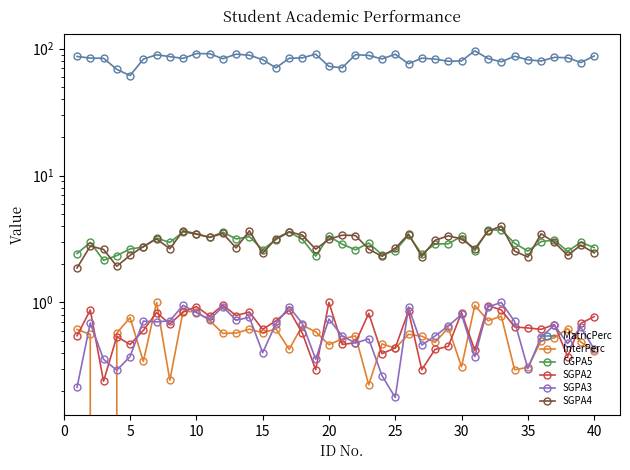

True or false: CGPA5 and SGPA4 intersect in this chart.

True